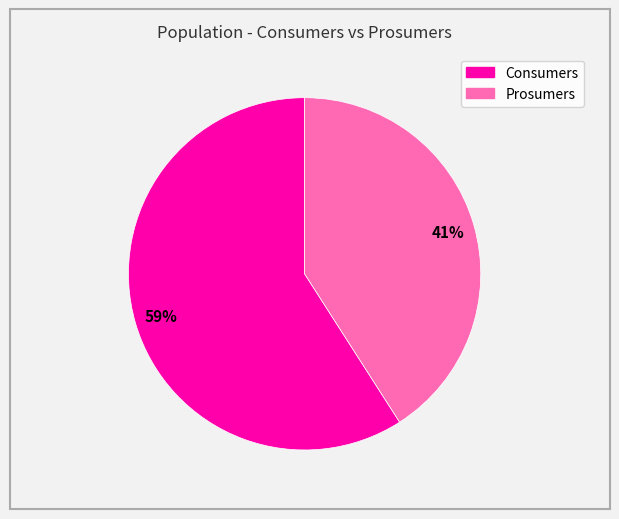

Is Prosumers the majority of the pie?

No